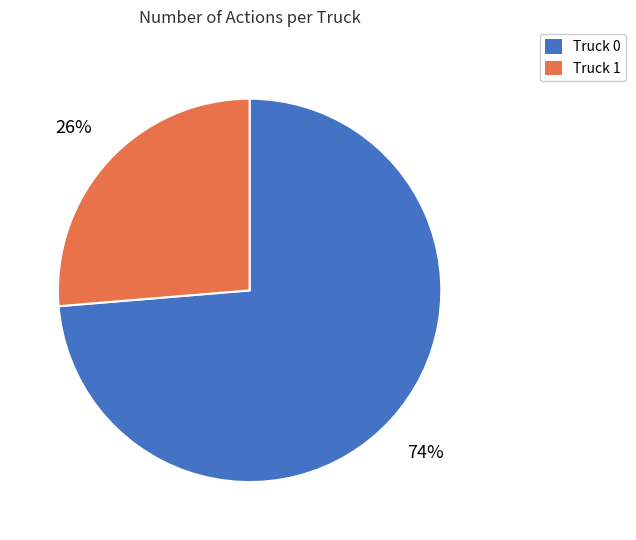

Is it true that Truck 1 is 32% of the pie?

False